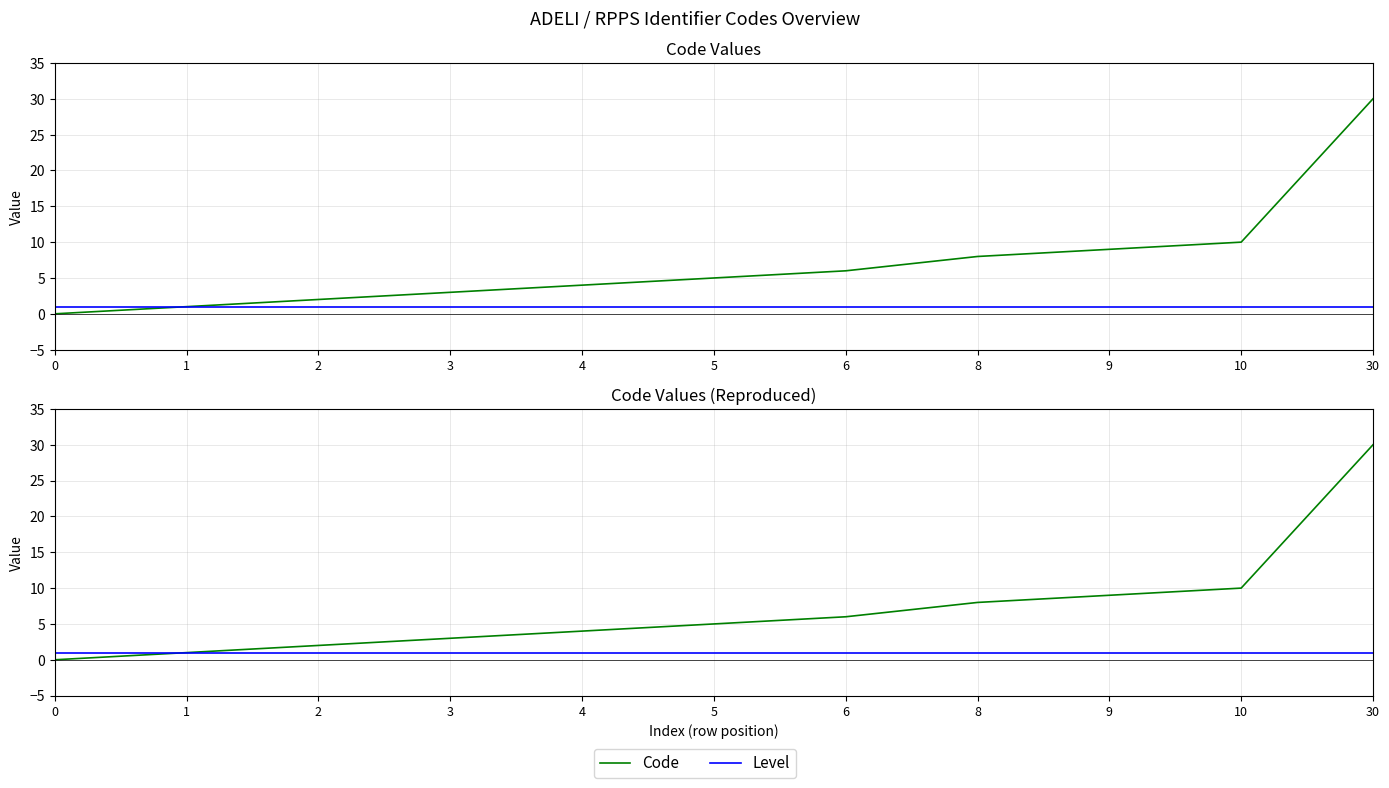

The Code series shows 3 at 5. True or false?

False